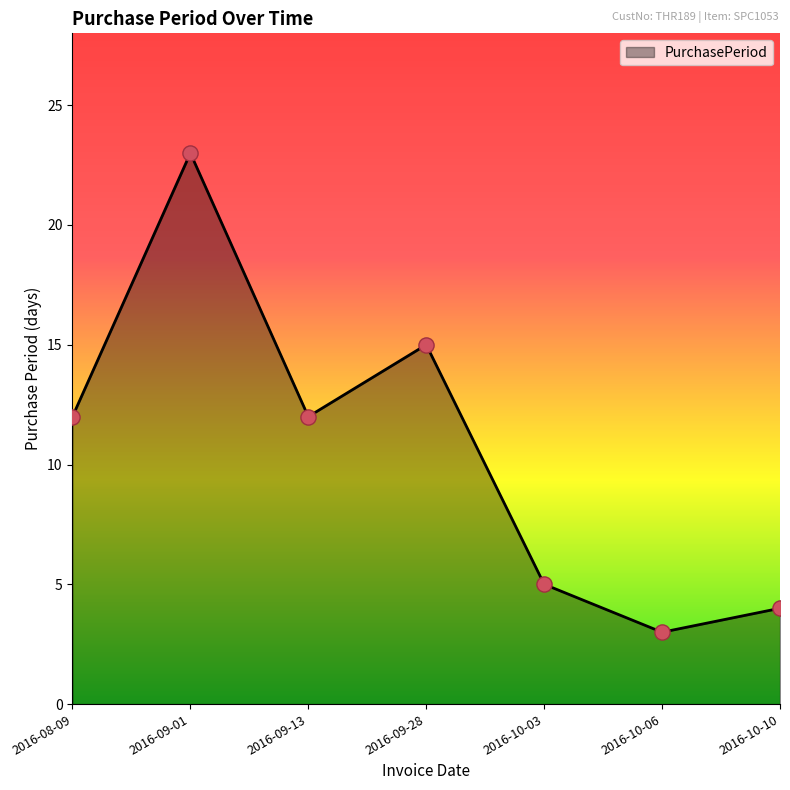

What is the change in value from 2016-08-09 to 2016-10-10?

-8